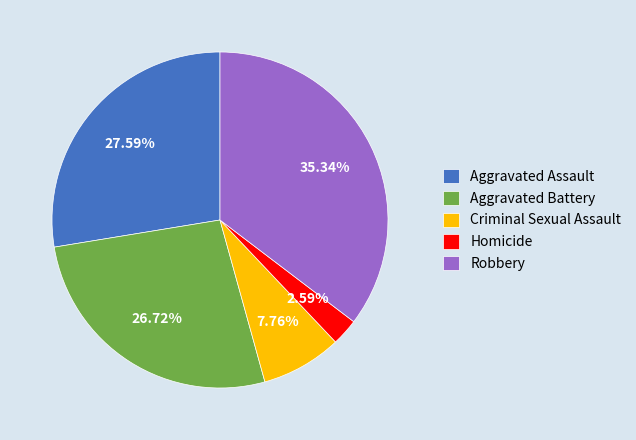

Is it true that Homicide is 3% of the pie?

True